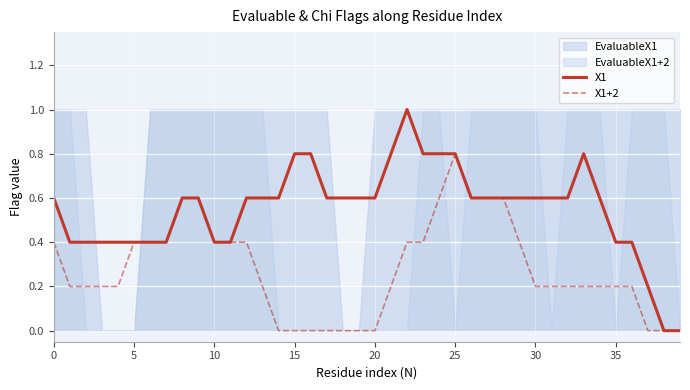

At which category does X1+2 reach its first local peak?

25